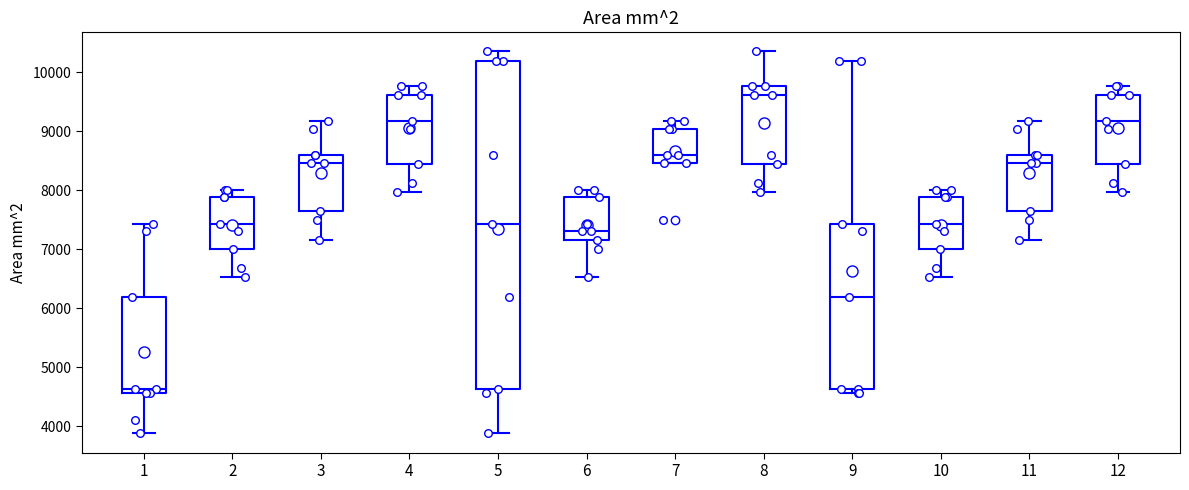

Which box's median line is the highest?

8